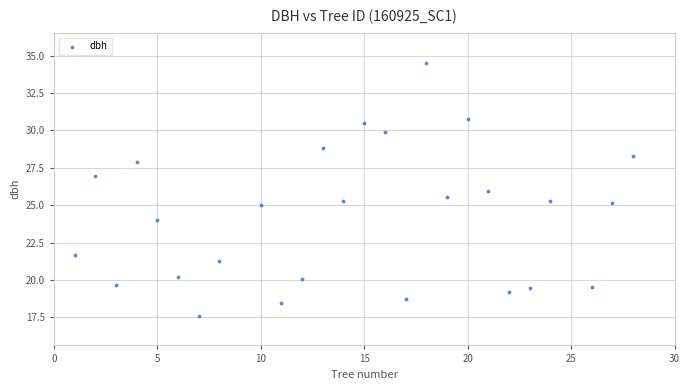

What is the range of X values (max minus min)?

27.0